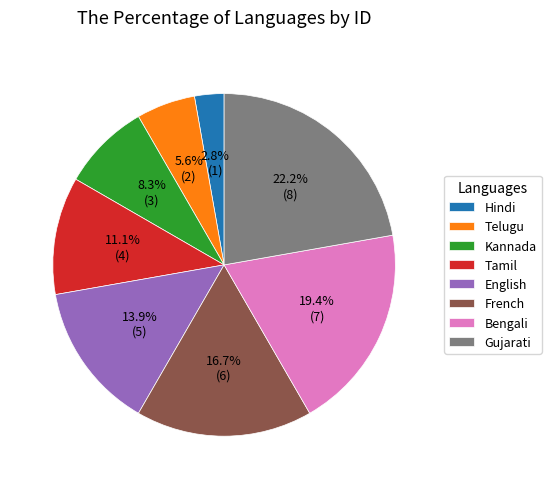

Rank the categories by value from lowest to highest.

Hindi, Telugu, Kannada, Tamil, English, French, Bengali, Gujarati